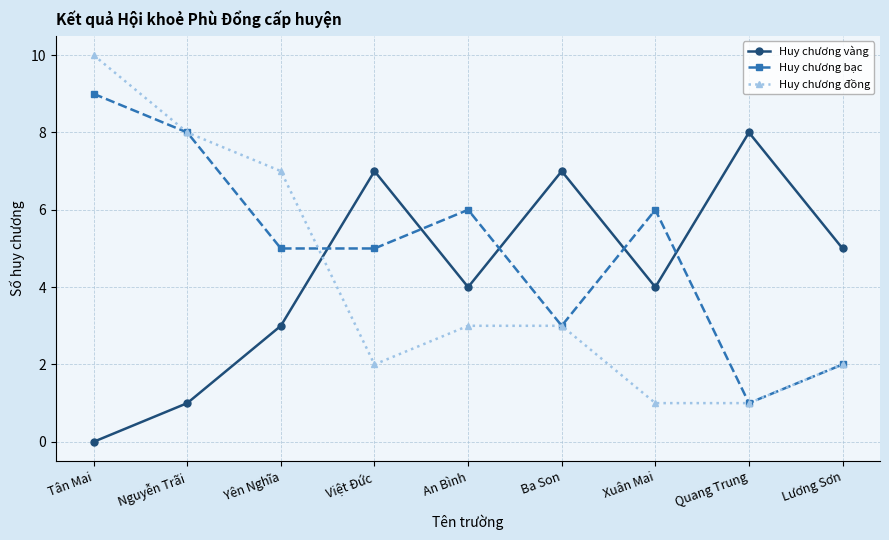

Reading left to right, transcribe all the data shown in this chart.

Huy chương vàng: 0	1	3	7	4	7	4	8	5
Huy chương bạc: 9	8	5	5	6	3	6	1	2
Huy chương đồng: 10	8	7	2	3	3	1	1	2